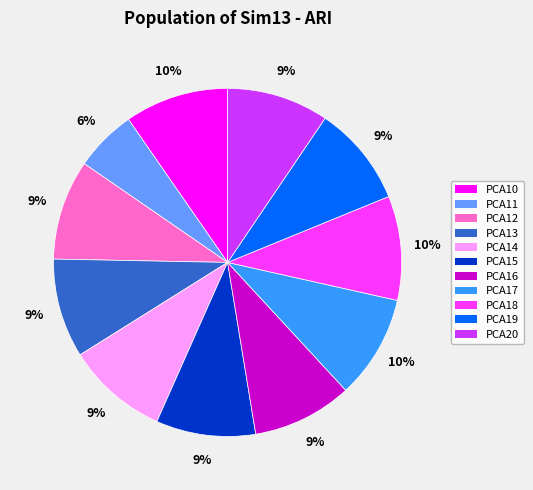

To the nearest percent, what is the average slice percentage?

9%